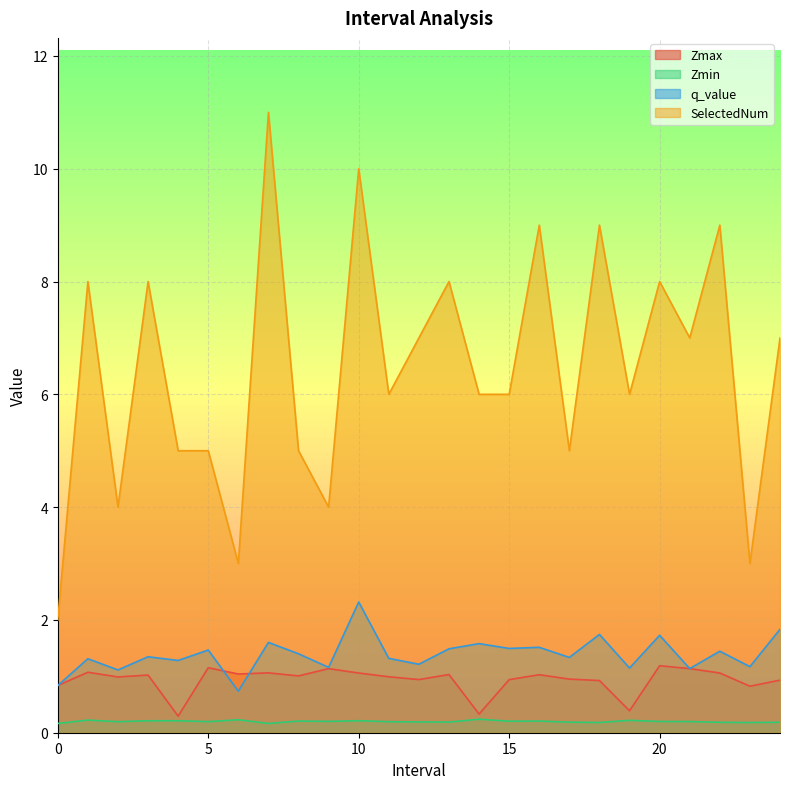

Reading left to right, transcribe all the data shown in this chart.

Zmax: 0.0=0.8	1.0=1.1	2.0=1.0	3.0=1.0	4.0=0.3	5.0=1.2	6.0=1.0	7.0=1.1	8.0=1.0	9.0=1.1	10.0=1.1	11.0=1.0	12.0=0.9	13.0=1.0	14.0=0.3	15.0=0.9	16.0=1.0	17.0=1.0	18.0=0.9	19.0=0.4	20.0=1.2	21.0=1.1	22.0=1.1	23.0=0.8	24.0=0.9
Zmin: 0.0=0.2	1.0=0.2	2.0=0.2	3.0=0.2	4.0=0.2	5.0=0.2	6.0=0.2	7.0=0.2	8.0=0.2	9.0=0.2	10.0=0.2	11.0=0.2	12.0=0.2	13.0=0.2	14.0=0.2	15.0=0.2	16.0=0.2	17.0=0.2	18.0=0.2	19.0=0.2	20.0=0.2	21.0=0.2	22.0=0.2	23.0=0.2	24.0=0.2
q_value: 0.0=0.8	1.0=1.3	2.0=1.1	3.0=1.3	4.0=1.3	5.0=1.5	6.0=0.7	7.0=1.6	8.0=1.4	9.0=1.2	10.0=2.3	11.0=1.3	12.0=1.2	13.0=1.5	14.0=1.6	15.0=1.5	16.0=1.5	17.0=1.3	18.0=1.7	19.0=1.1	20.0=1.7	21.0=1.1	22.0=1.4	23.0=1.2	24.0=1.8
SelectedNum: 0.0=2.0	1.0=8.0	2.0=4.0	3.0=8.0	4.0=5.0	5.0=5.0	6.0=3.0	7.0=11.0	8.0=5.0	9.0=4.0	10.0=10.0	11.0=6.0	12.0=7.0	13.0=8.0	14.0=6.0	15.0=6.0	16.0=9.0	17.0=5.0	18.0=9.0	19.0=6.0	20.0=8.0	21.0=7.0	22.0=9.0	23.0=3.0	24.0=7.0